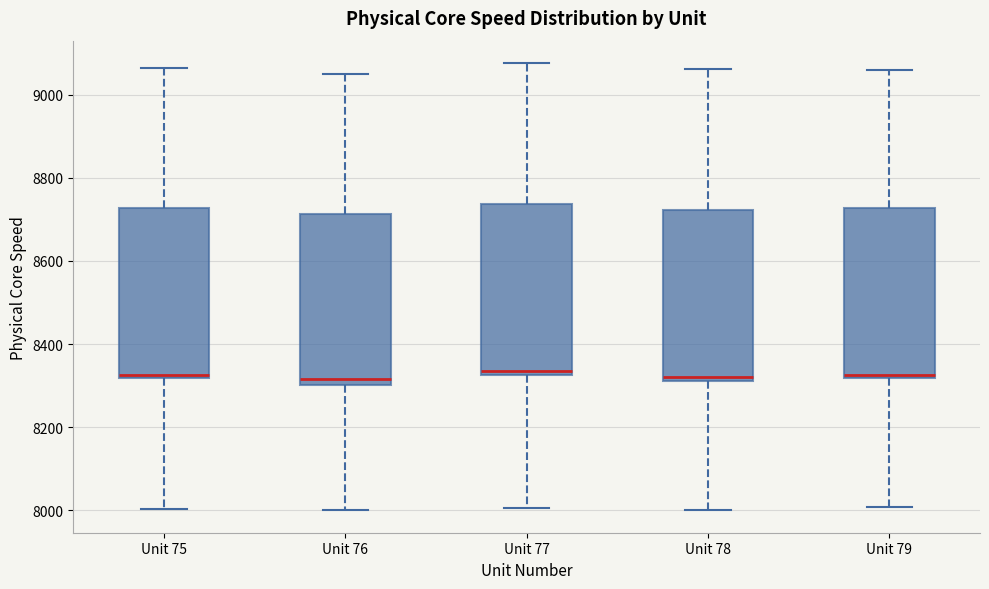

Reading left to right, read every box against the y-axis: the position of its median line, the range the box covers, and the ends of its whiskers. The values are not printed on the chart, so give them approximately, as read against the axis.

Unit 75: median 8320 (just above the box's lower edge), box 8320 to 8720, whiskers 8000 to 9060
Unit 76: median 8320, box 8300 to 8720, whiskers 8000 to 9060
Unit 77: median 8340, box 8320 to 8740, whiskers 8000 to 9080
Unit 78: median 8320 (just above the box's lower edge), box 8320 to 8720, whiskers 8000 to 9060
Unit 79: median 8320 (just above the box's lower edge), box 8320 to 8720, whiskers 8000 to 9060